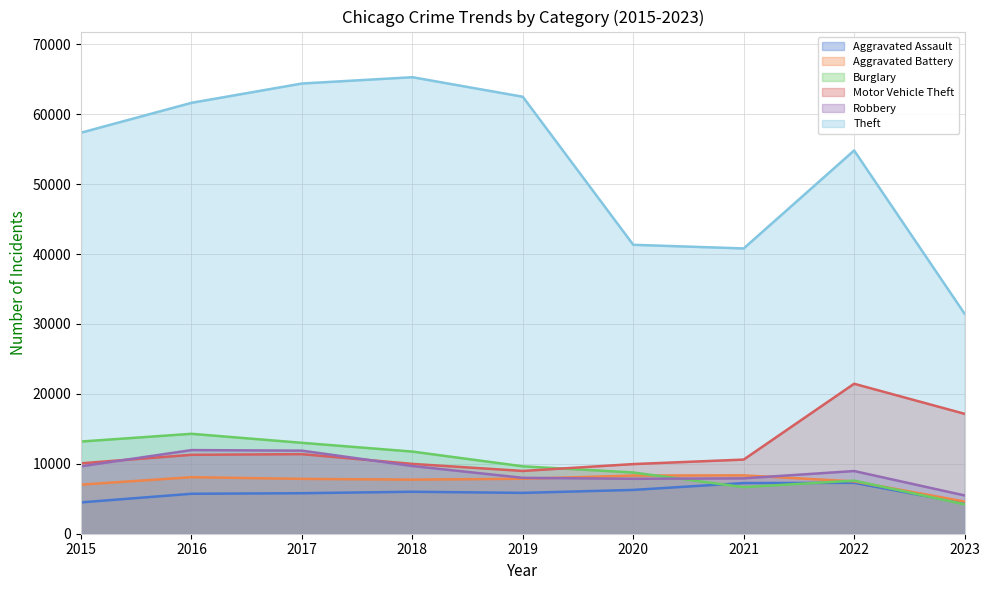

How many values in the Burglary series are below 9638?

4